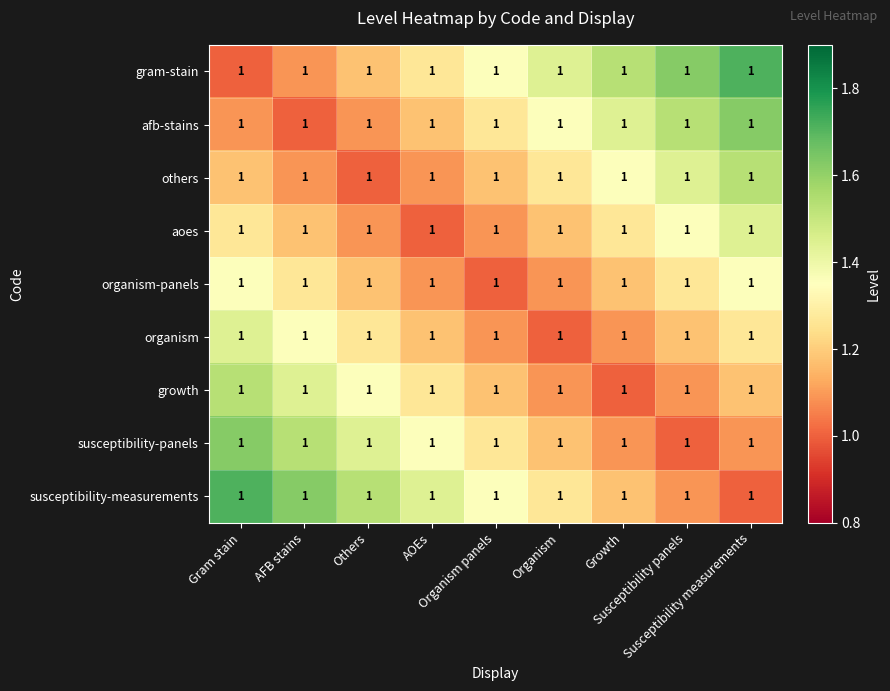

At which label is susceptibility-panels closest to 1?

Susceptibility panels